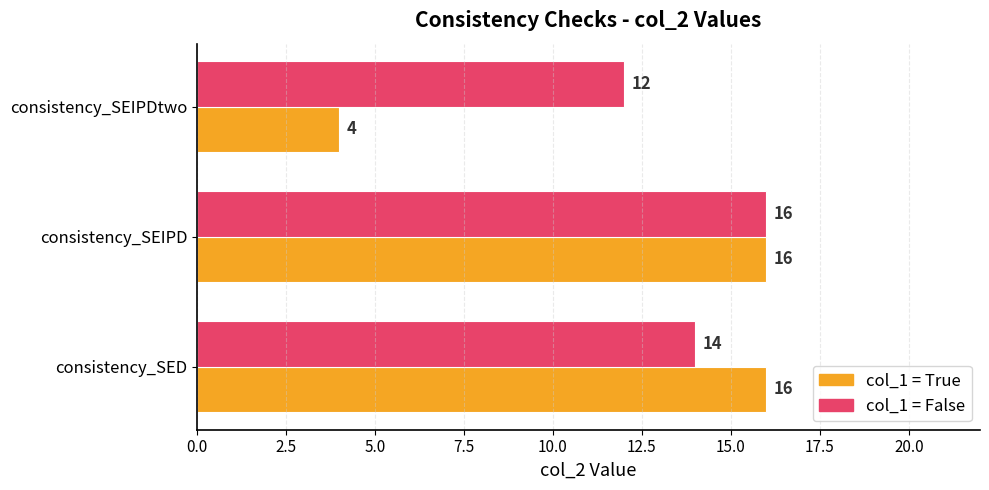

What is the difference between the highest and lowest values at consistency_SEIPDtwo?

8